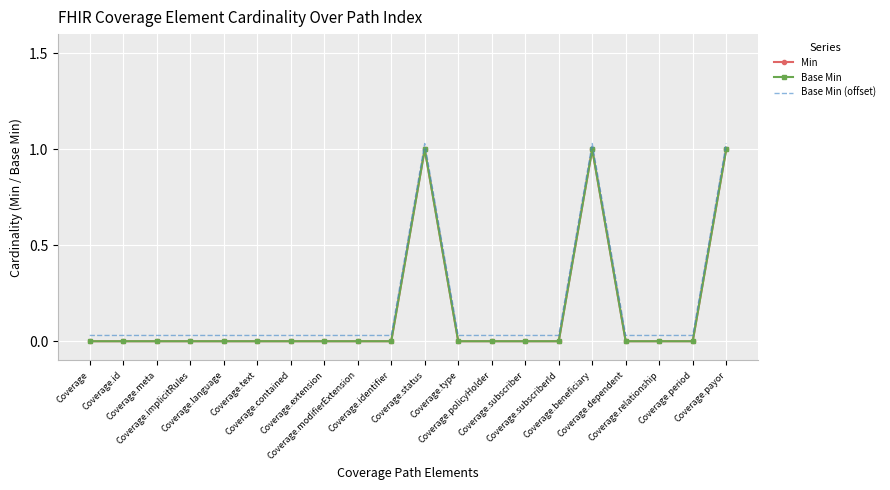

How many data points in Base Min are above 0?

3